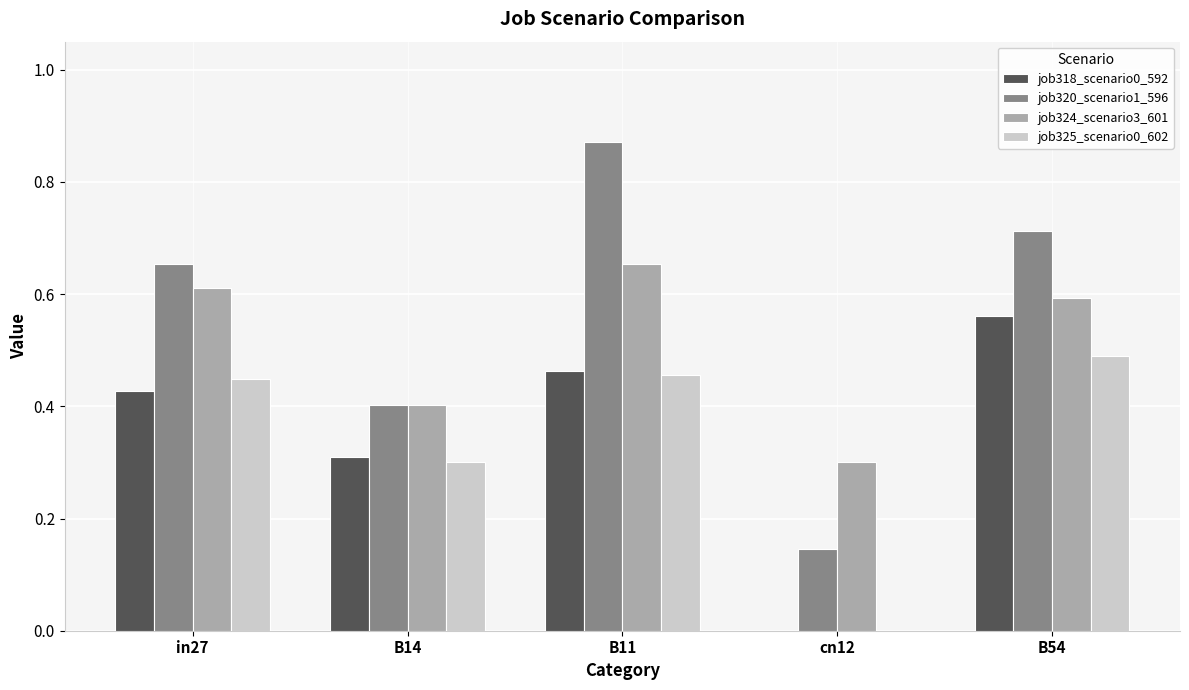

Are the bars horizontal?

No